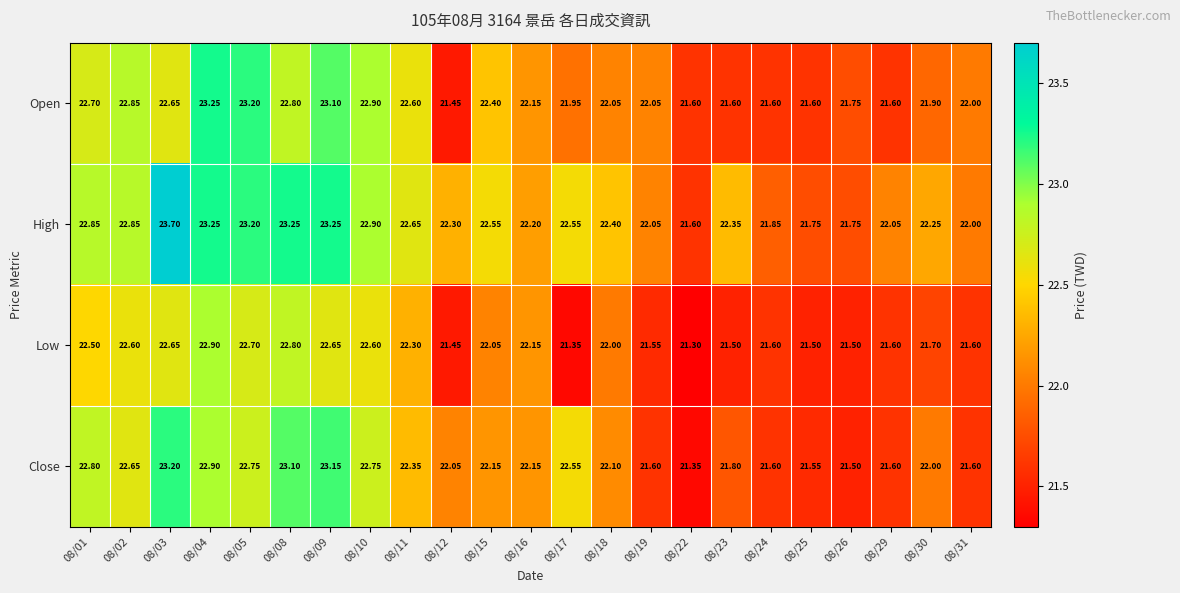

Rank the series by their maximum value, from lowest to highest.

Low, Close, Open, High